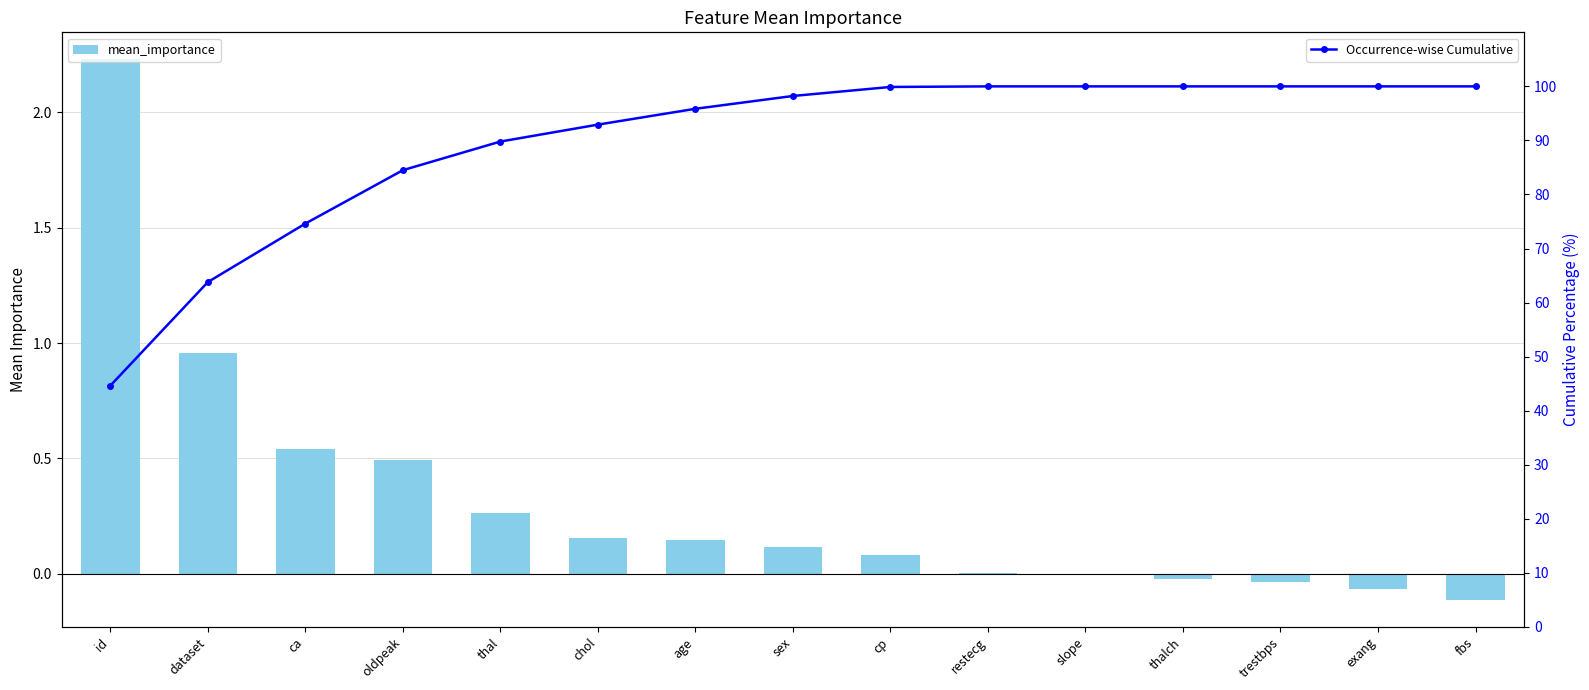

List the series in order of their overall mean, highest first.

Occurrence-wise Cumulative, mean_importance